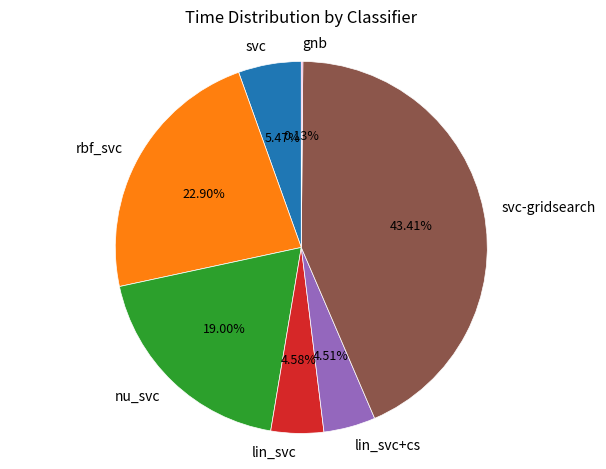

Do nu_svc and lin_svc+cs together represent more than half of the pie?

No